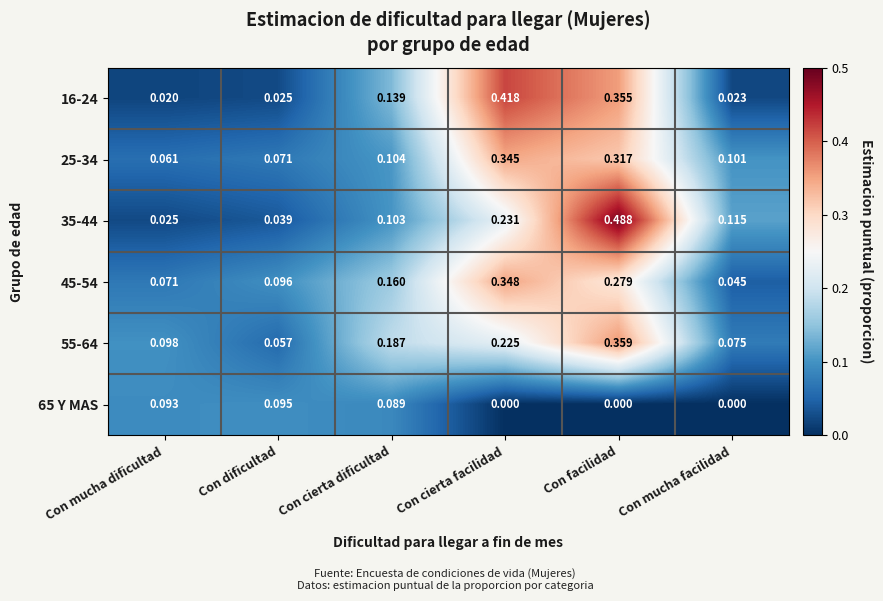

At how many categories does at least one series exceed 0?

6